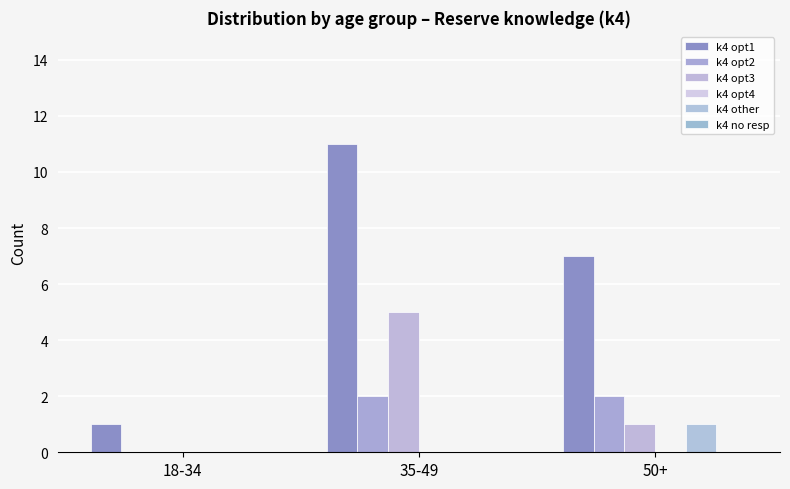

List the series in order of their peak value, lowest first.

k4 opt4, k4 no resp, k4 other, k4 opt2, k4 opt3, k4 opt1